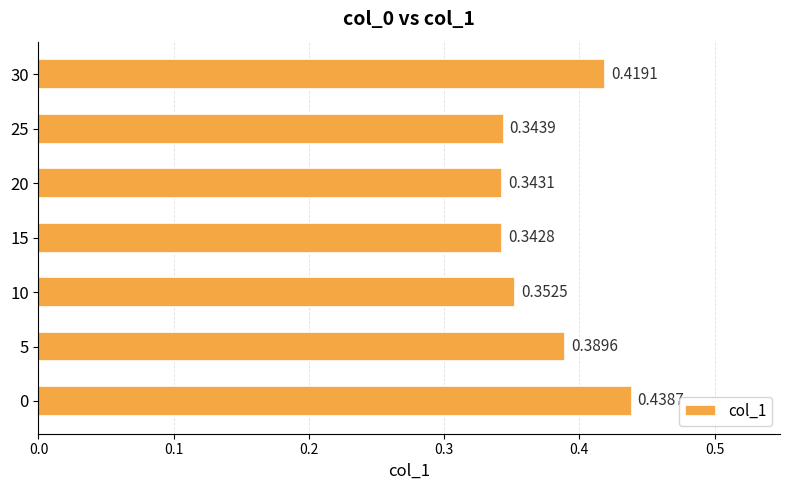

What is the difference between the second highest and second lowest values?

0.1